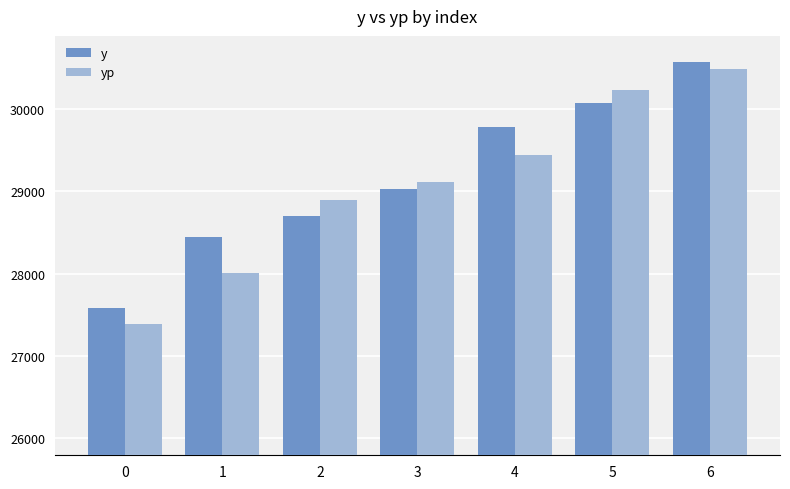

Which category has the highest value across all series?

6